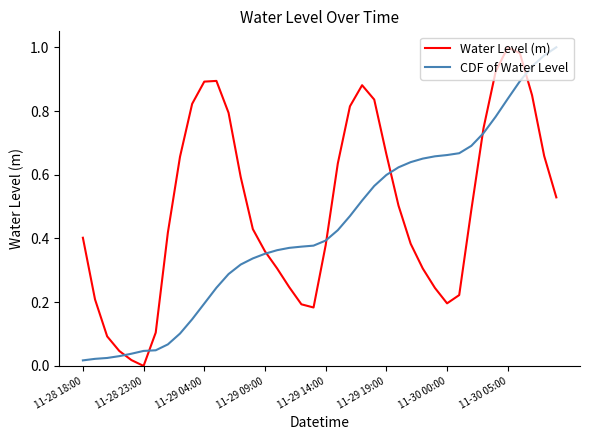

Which series has the largest total across all categories?

Water Level (m)